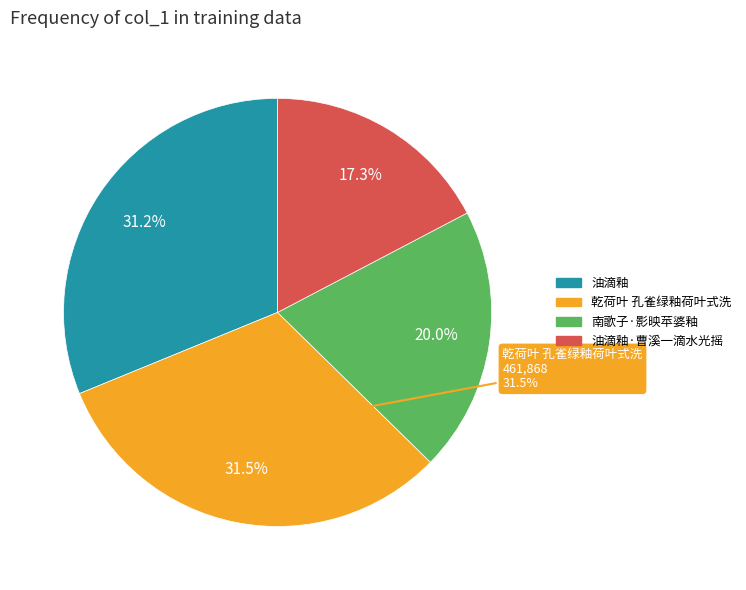

Rank the categories by value from lowest to highest.

油滴釉·曹溪一滴水光摇, 南歌子·影映苹婆釉, 油滴釉, 乾荷叶 孔雀绿釉荷叶式洗